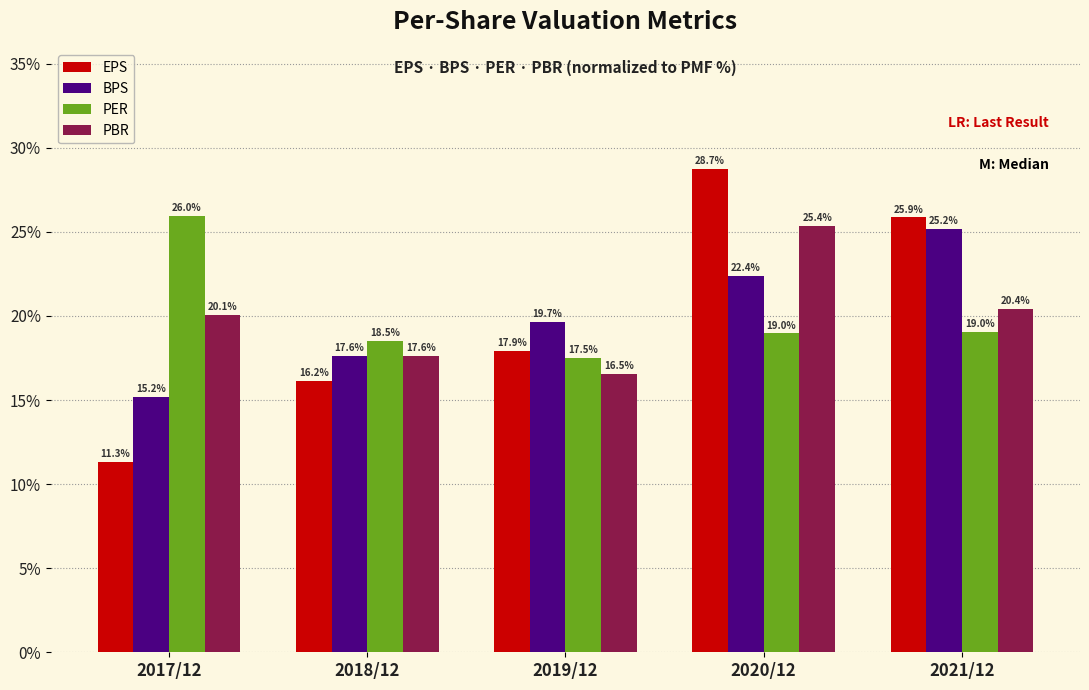

Reading right to left, list all the values displayed in this chart.

EPS: 25.9	28.7	17.9	16.2	11.3
BPS: 25.2	22.4	19.7	17.6	15.2
PER: 19.0	19.0	17.5	18.5	26.0
PBR: 20.4	25.4	16.5	17.6	20.1